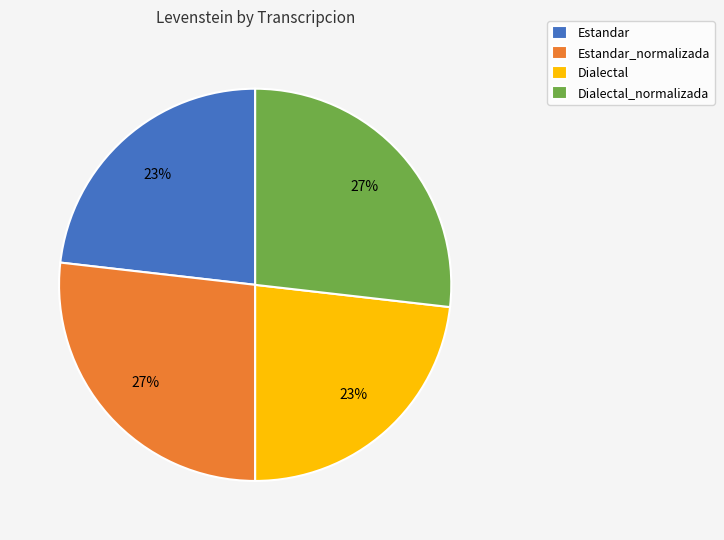

Is there a majority slice in this chart?

No